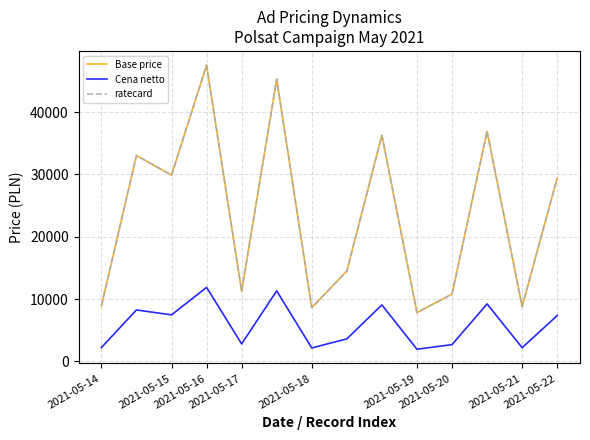

Reading left to right, transcribe all the data shown in this chart.

Base price: 8910.0	33030.0	29880.0	47520.0	11250.0	45270.0	8640.0	14490.0	36270.0	7830.0	10800.0	36900.0	8820.0	29430.0
Cena netto: 2230.1	8257.7	7470.5	11878.8	2814.9	11316.5	2162.6	3624.6	9067.4	1960.2	2702.4	9224.8	2207.6	7358.1
ratecard: 8910.0	33030.0	29880.0	47520.0	11250.0	45270.0	8640.0	14490.0	36270.0	7830.0	10800.0	36900.0	8820.0	29430.0